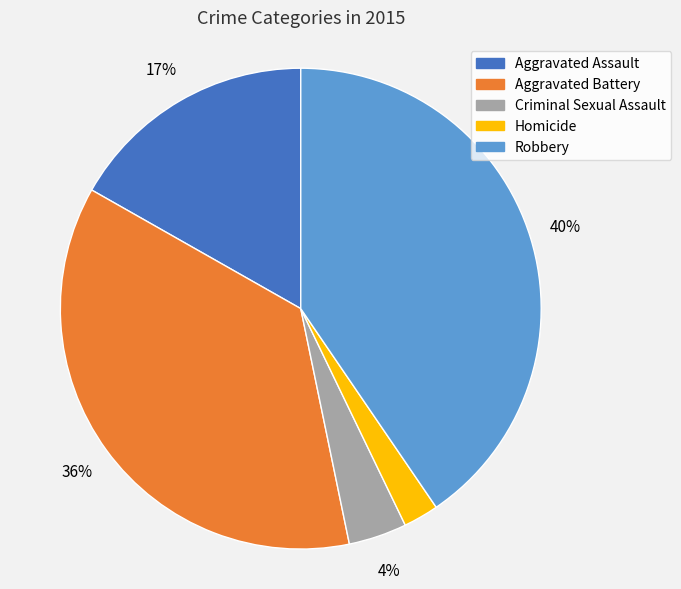

Does Aggravated Battery account for over 50% of the chart?

No